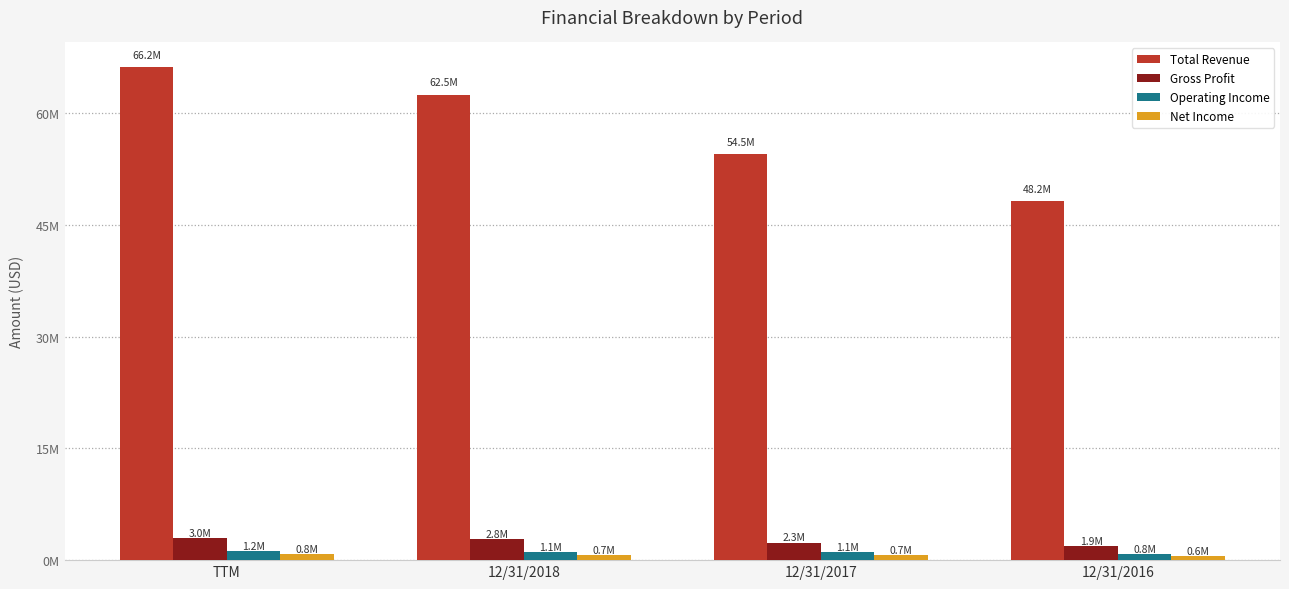

What are all the series names shown in the legend?

Total Revenue, Gross Profit, Operating Income, Net Income